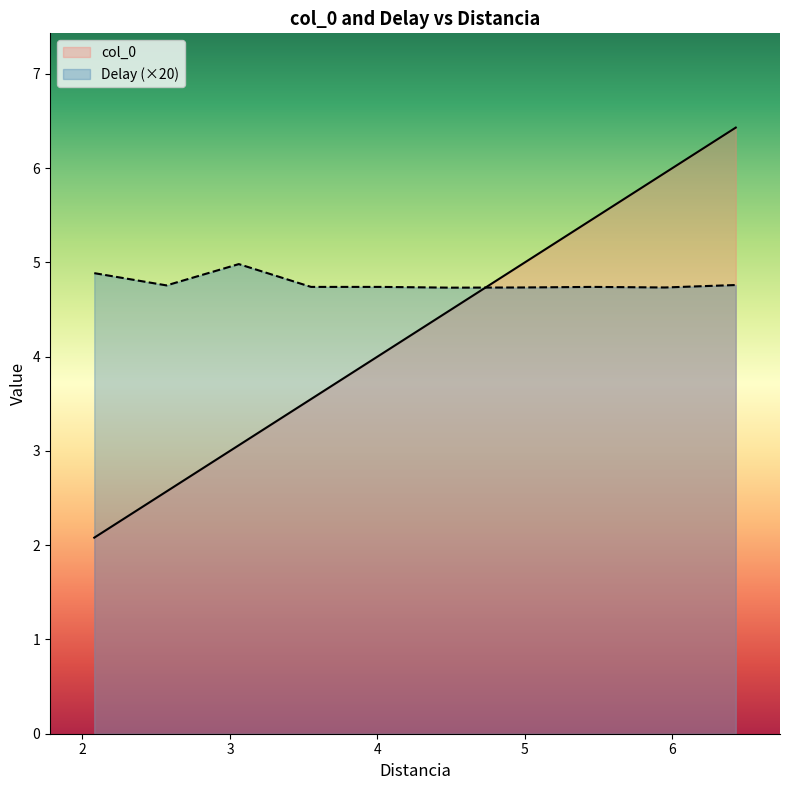

How many values in the col_0 series exceed 4?

6